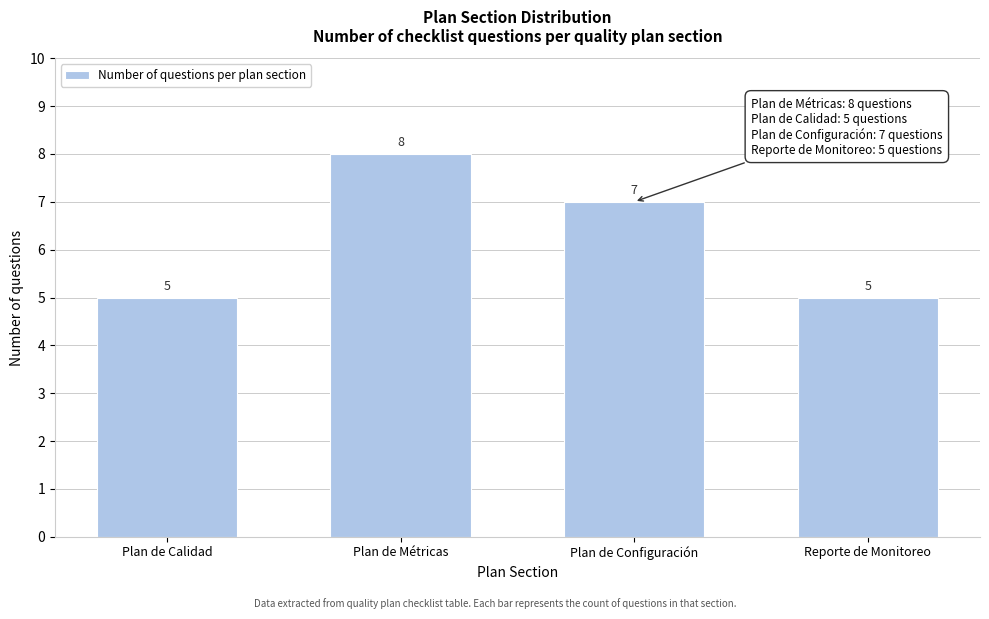

Reading left to right, transcribe all the data shown in this chart.

5	8	7	5